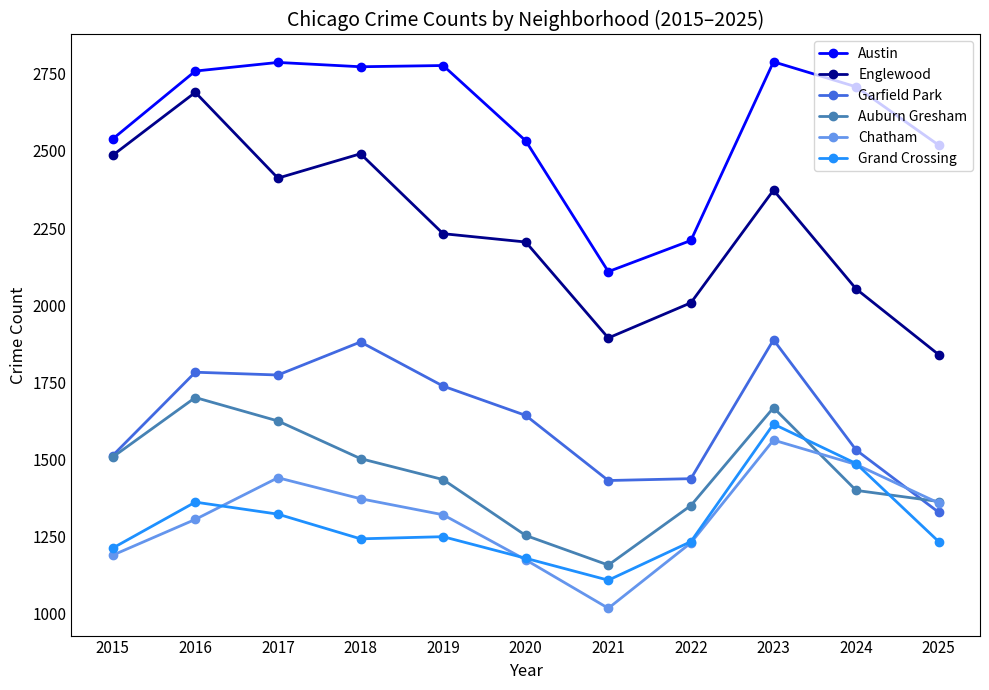

What is the total value across all series at 2020?

9990